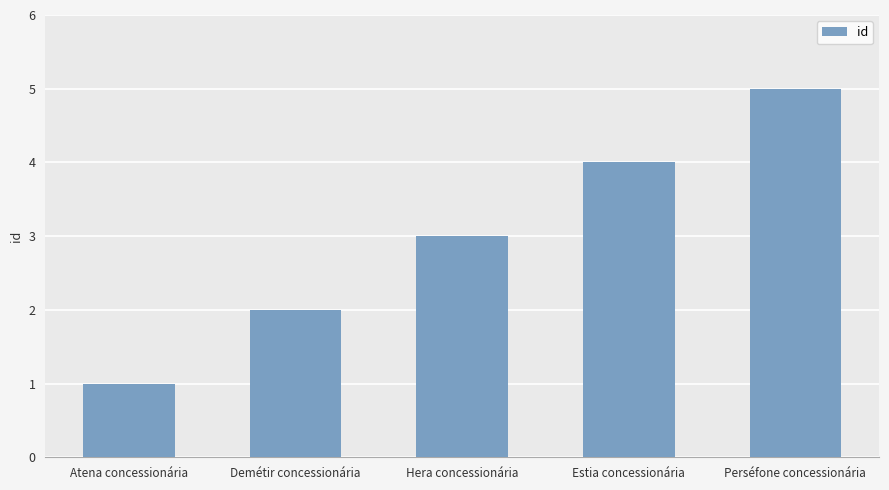

Reading left to right, what are all the values shown in this chart?

1	2	3	4	5